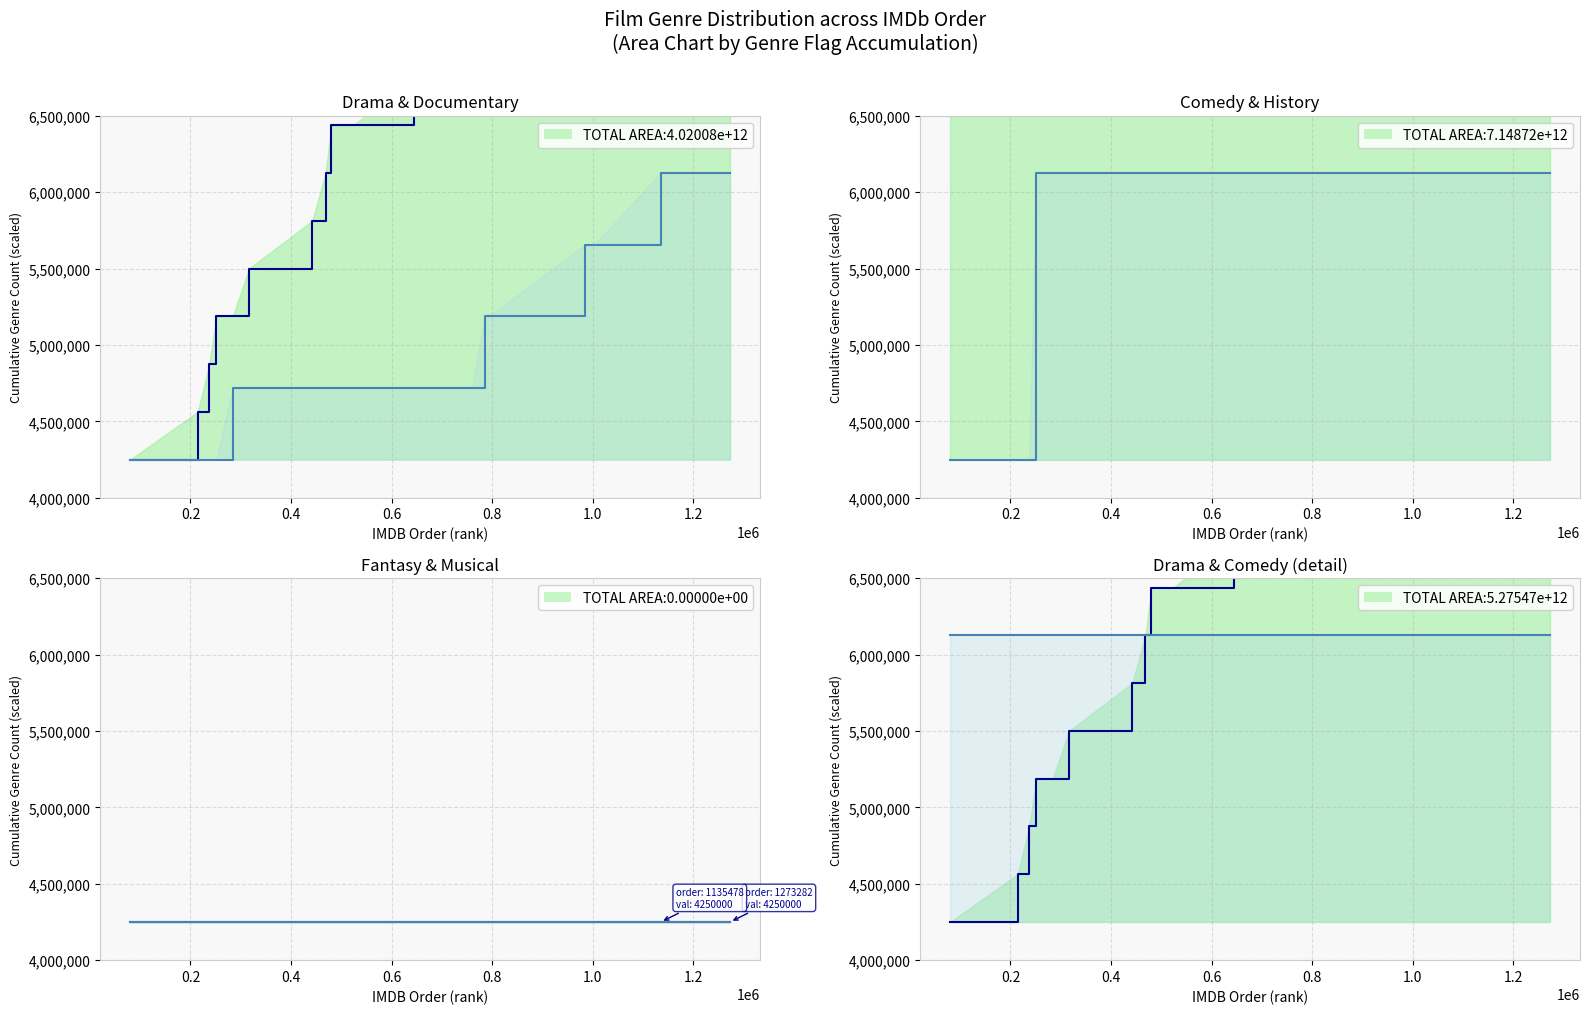

Which series has the largest total across all categories?

Drama